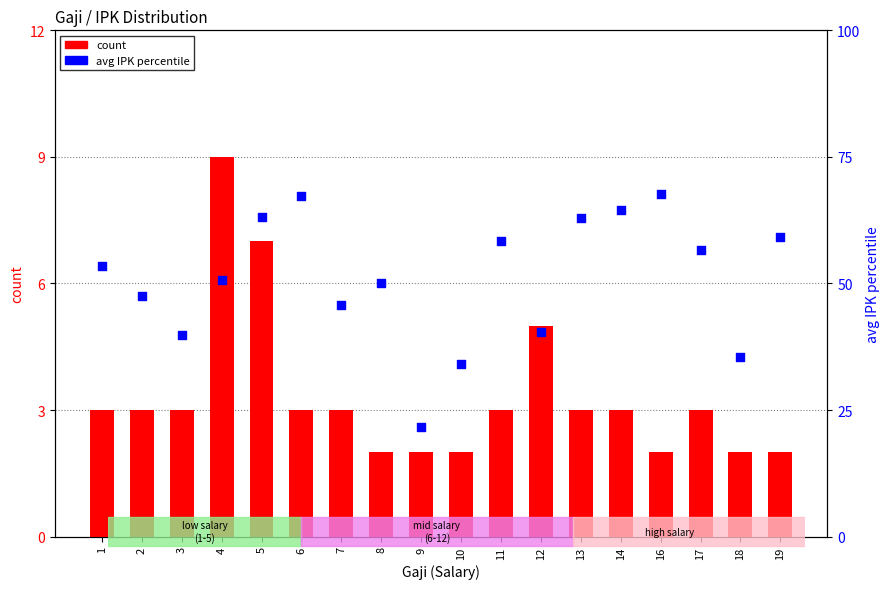

Which series has the largest Y range (max minus min)?

avg IPK (percentile)